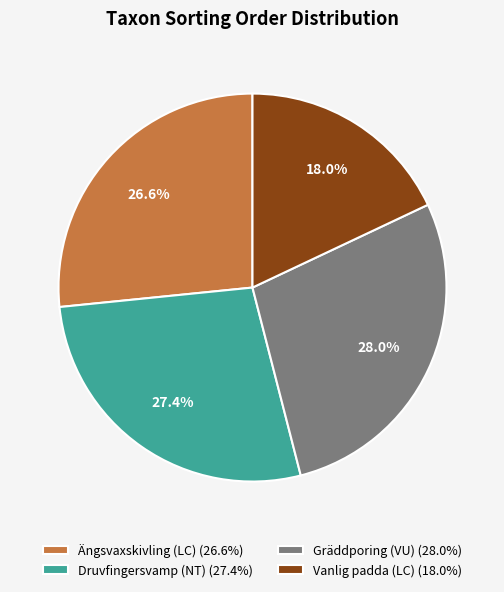

Rank the categories by value from lowest to highest.

Vanlig padda (LC), Ängsvaxskivling (LC), Druvfingersvamp (NT), Gräddporing (VU)